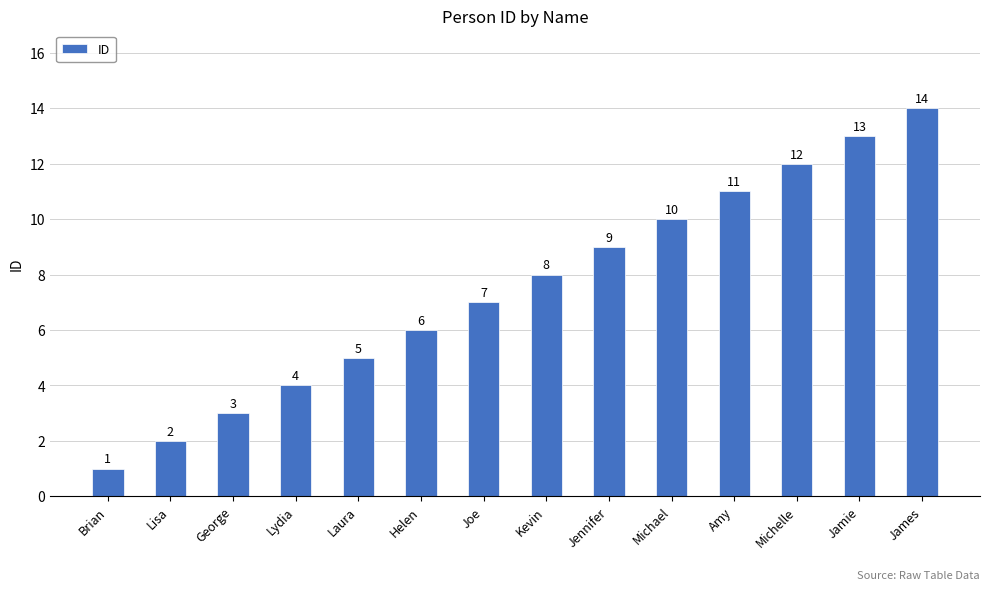

True or false: the data shows 1 at Lisa.

False